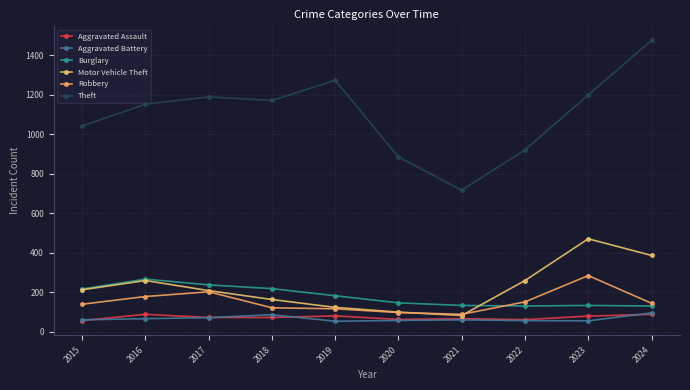

Reading left to right, what are all the values shown in this chart?

Aggravated Assault: 56	88	72	72	80	62	66	61	79	88
Aggravated Battery: 60	66	71	86	53	57	60	56	55	95
Burglary: 216	266	237	218	182	146	133	130	133	130
Motor Vehicle Theft: 212	259	208	163	123	99	82	259	470	386
Robbery: 139	178	202	121	116	97	88	151	284	144
Theft: 1041	1151	1188	1170	1272	884	716	920	1198	1474